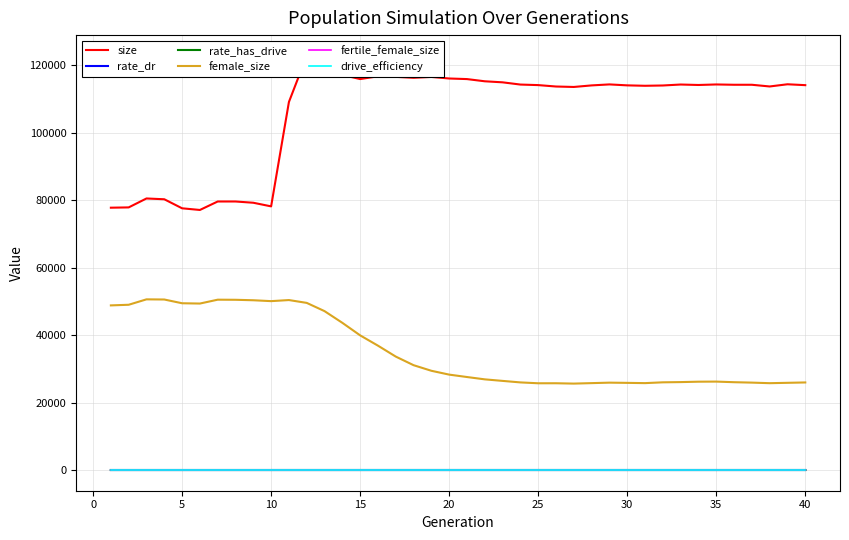

Reading left to right, transcribe all the data shown in this chart.

size: 77769.0	77855.0	80503.0	80268.0	77588.0	77096.0	79606.0	79608.0	79234.0	78160.0	109109.0	122794.0	120012.0	117128.0	115903.0	116723.0	116561.0	116283.0	116538.0	116072.0	115897.0	115244.0	114935.0	114274.0	114113.0	113695.0	113562.0	114023.0	114318.0	114035.0	113911.0	113998.0	114284.0	114148.0	114304.0	114212.0	114213.0	113708.0	114358.0	114096.0
rate_dr: 0.0	0.0	0.0	0.0	0.0	0.0	0.0	0.0	0.0	0.0	0.2	0.3	0.3	0.4	0.4	0.4	0.4	0.4	0.5	0.5	0.5	0.5	0.5	0.5	0.5	0.5	0.5	0.5	0.5	0.5	0.5	0.5	0.5	0.5	0.5	0.5	0.5	0.5	0.5	0.5
rate_has_drive: 0.0	0.0	0.0	0.0	0.0	0.0	0.0	0.0	0.0	0.0	0.2	0.3	0.4	0.4	0.5	0.5	0.6	0.6	0.6	0.6	0.6	0.6	0.6	0.6	0.6	0.6	0.6	0.6	0.6	0.6	0.6	0.6	0.6	0.6	0.6	0.6	0.6	0.6	0.6	0.6
female_size: 48804.0	48991.0	50596.0	50549.0	49438.0	49351.0	50496.0	50466.0	50327.0	50066.0	50386.0	49545.0	47103.0	43636.0	39919.0	36867.0	33628.0	31078.0	29420.0	28280.0	27568.0	26877.0	26420.0	25971.0	25716.0	25722.0	25620.0	25759.0	25899.0	25835.0	25759.0	25997.0	26064.0	26184.0	26213.0	26032.0	25910.0	25742.0	25850.0	25958.0
fertile_female_size: 1.0	1.0	1.0	1.0	1.0	1.0	1.0	1.0	1.0	1.0	1.0	1.0	1.0	1.0	1.0	1.0	1.0	1.0	1.0	1.0	1.0	1.0	1.0	1.0	1.0	1.0	1.0	1.0	1.0	1.0	1.0	1.0	1.0	1.0	1.0	1.0	1.0	1.0	1.0	1.0
drive_efficiency: 0.0	0.0	0.0	0.0	0.0	0.0	0.0	0.0	0.0	0.0	0.0	0.0	0.0	0.0	0.0	0.0	0.0	0.0	0.0	0.0	0.0	0.0	0.0	0.0	0.0	0.0	0.0	0.0	0.0	0.0	0.0	0.0	0.0	0.0	0.0	0.0	0.0	0.0	0.0	0.0